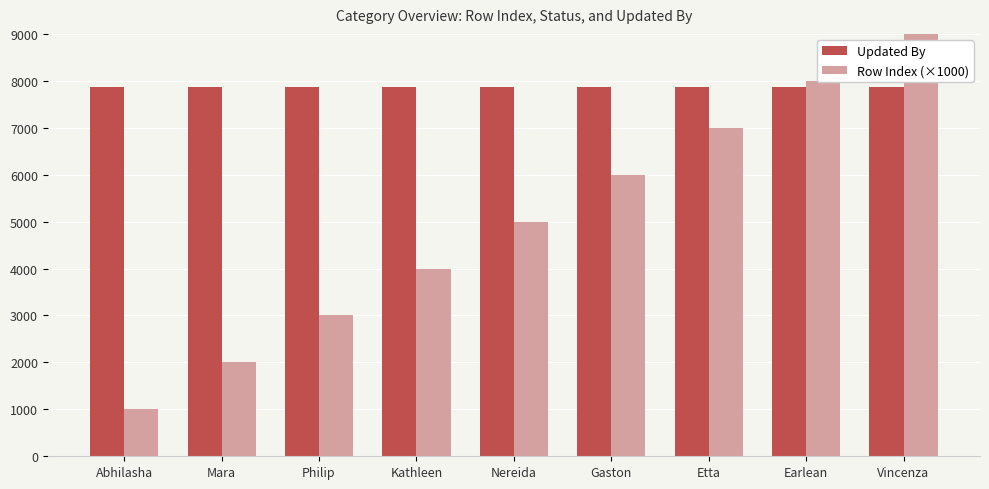

Rank the series by their maximum value, from highest to lowest.

Row Index (×1000), Updated By